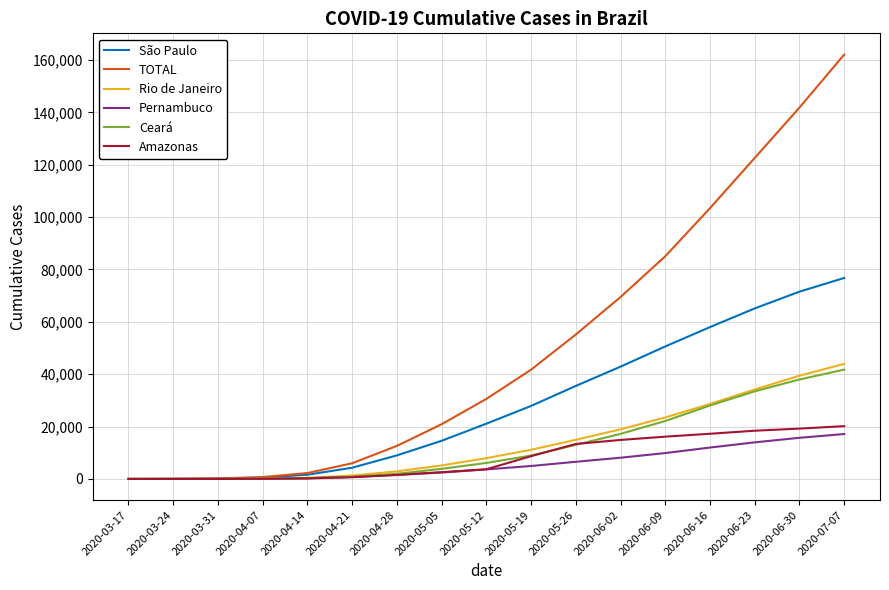

At which category is the sum across all series the highest?

2020-07-07